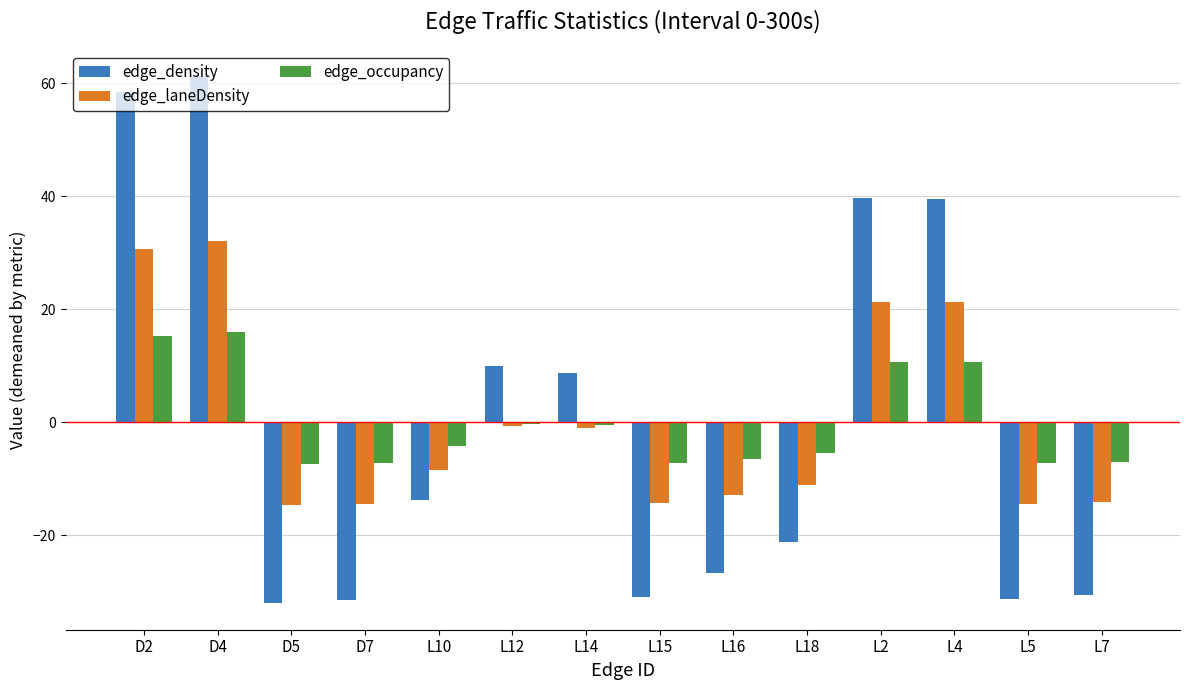

The edge_occupancy series shows 4.0 at L4. True or false?

False